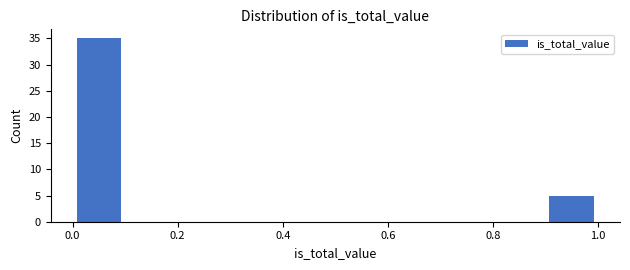

How tall is the bar that spans 0.0 to 0.1 on the x-axis? The values are not printed on the chart, so give them approximately, as read against the axis.

35